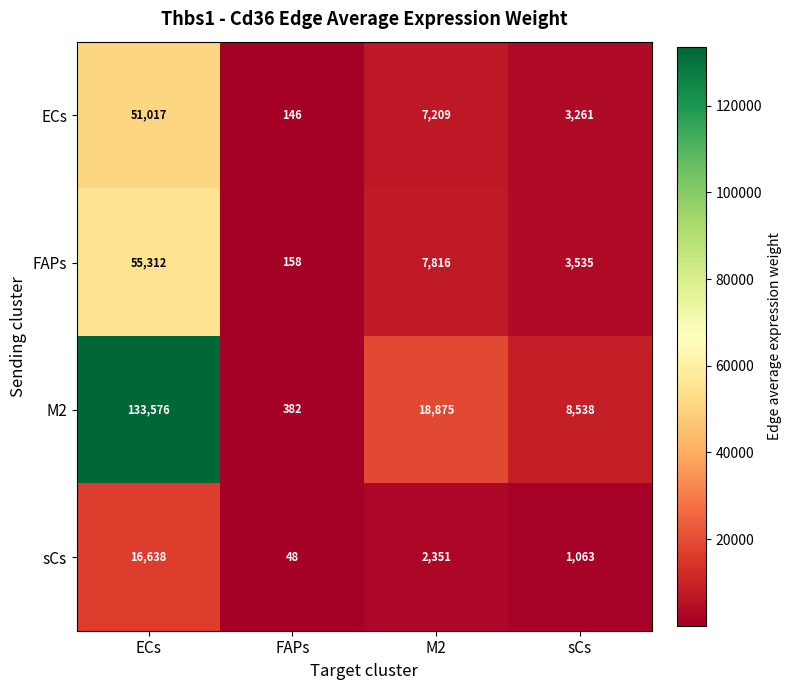

The value of sCs at sCs is 248. True or false?

False